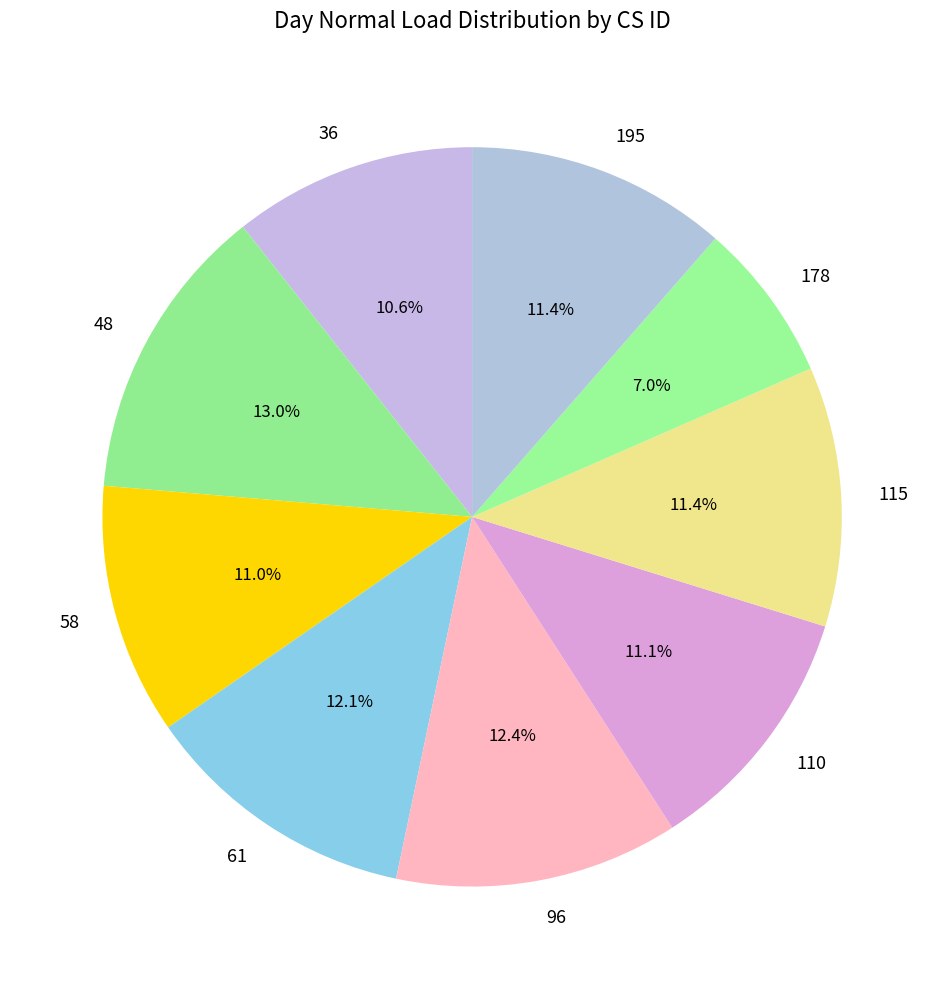

To the nearest percent, what is the combined percentage of 178 and 110?

18%